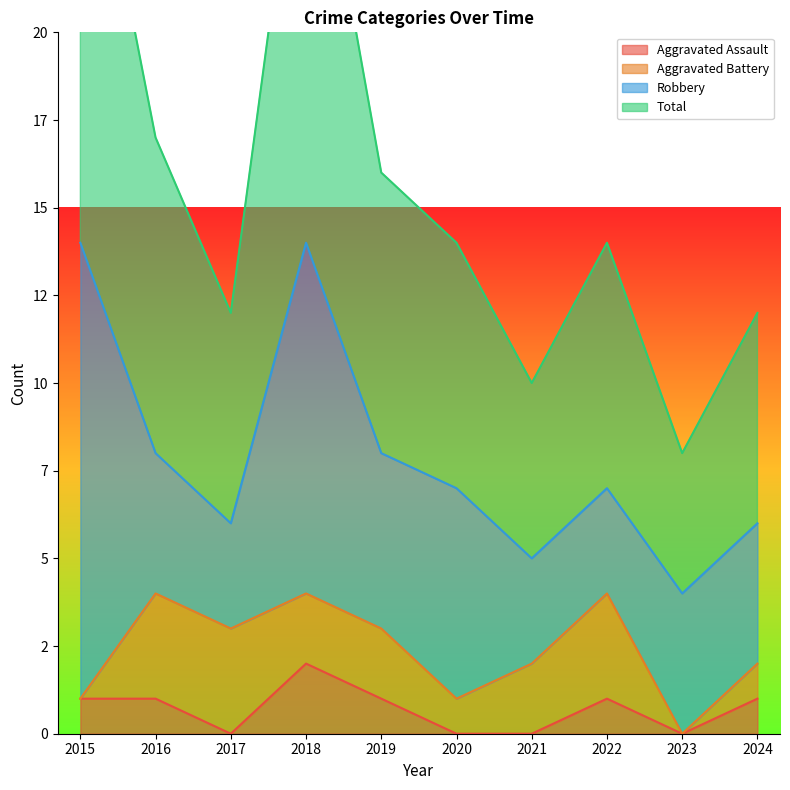

True or false: Total and Aggravated Assault cross at least once.

False